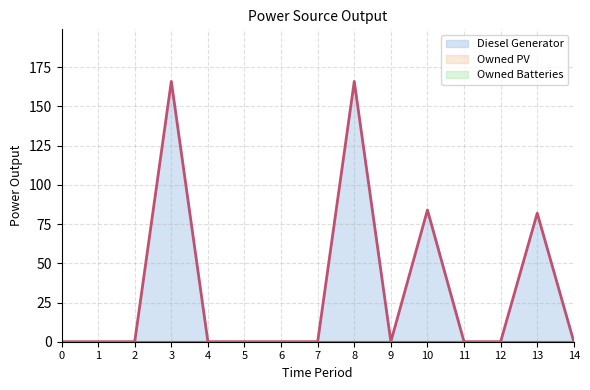

Which has a higher value, 7 or 8?

8